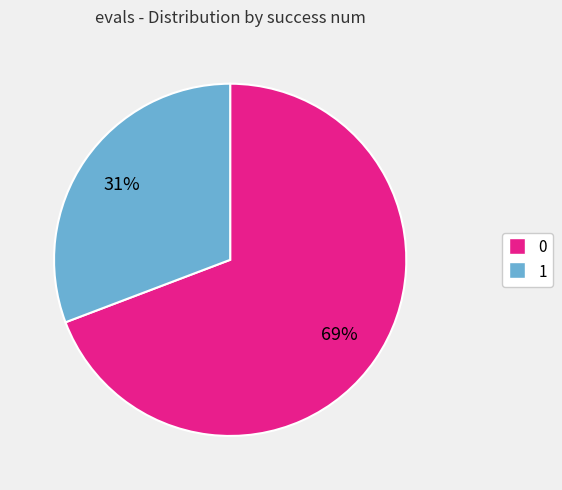

Which slice represents more than half of the pie?

0